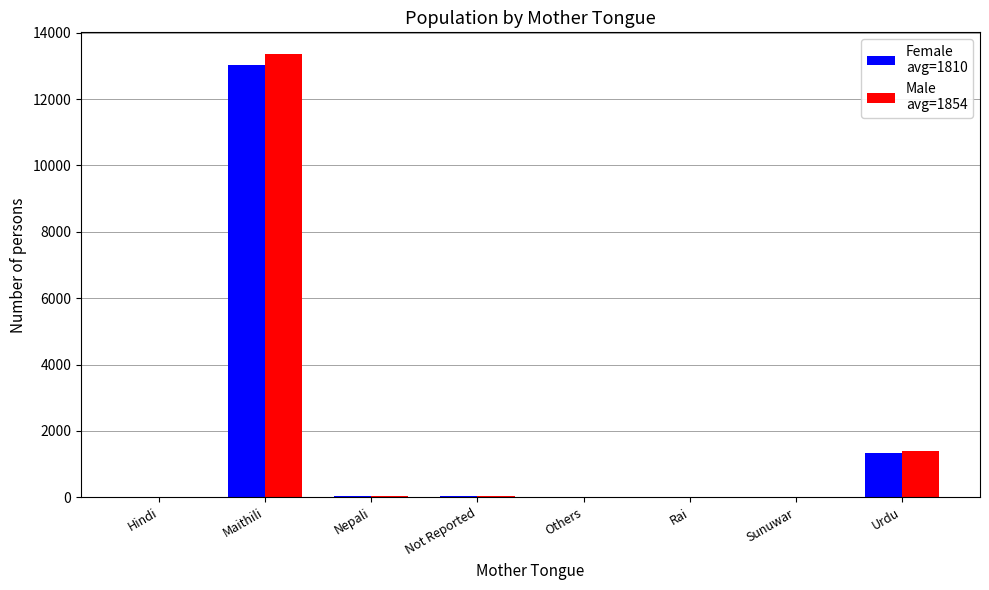

What is the greatest value displayed?

13345